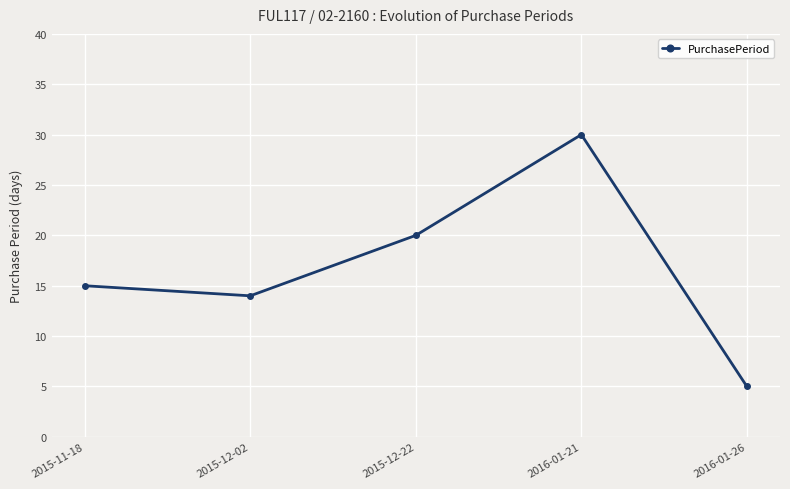

Reading left to right, list all the values displayed in this chart.

15	14	20	30	5